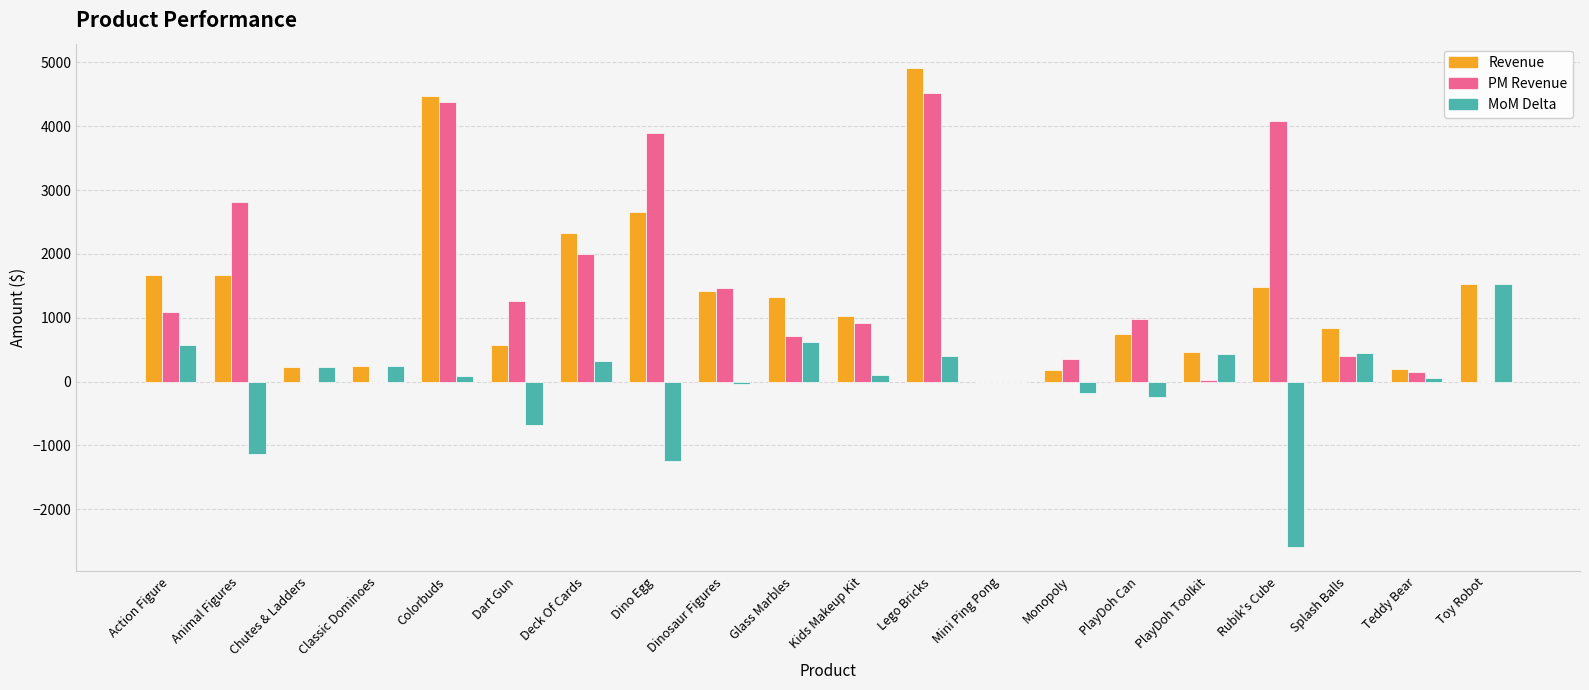

The PM Revenue series shows 2603.8 at Toy Robot. True or false?

False